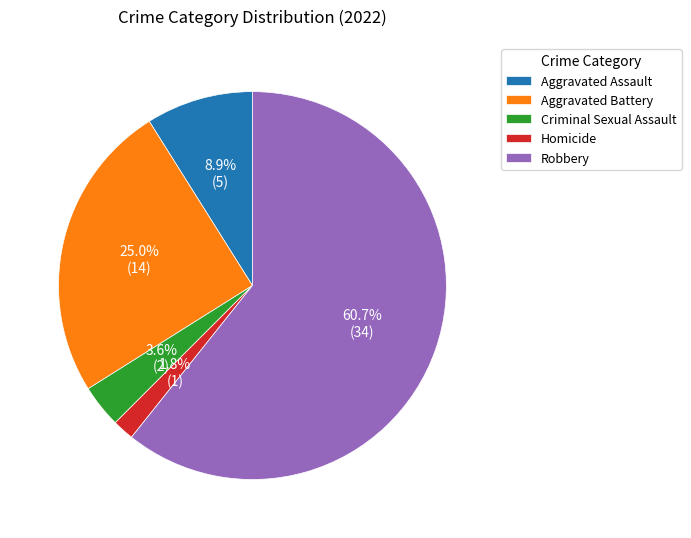

To the nearest percent, what portion does Homicide represent?

2%